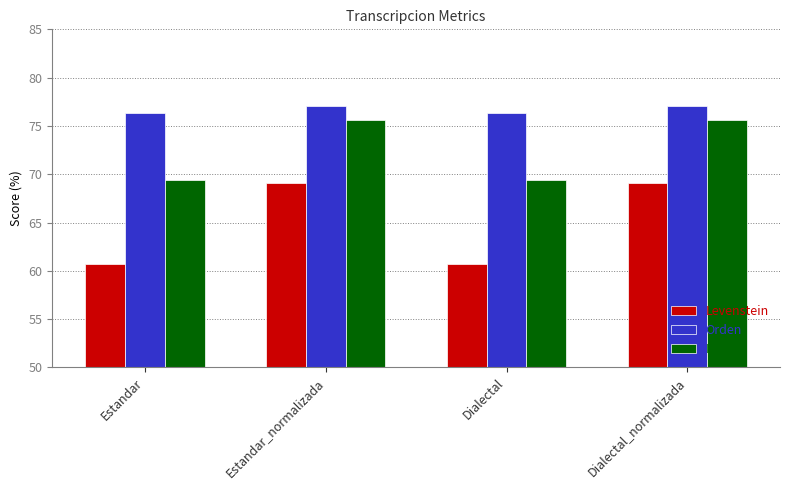

Where does the Parcial series first go above 75?

Estandar_normalizada